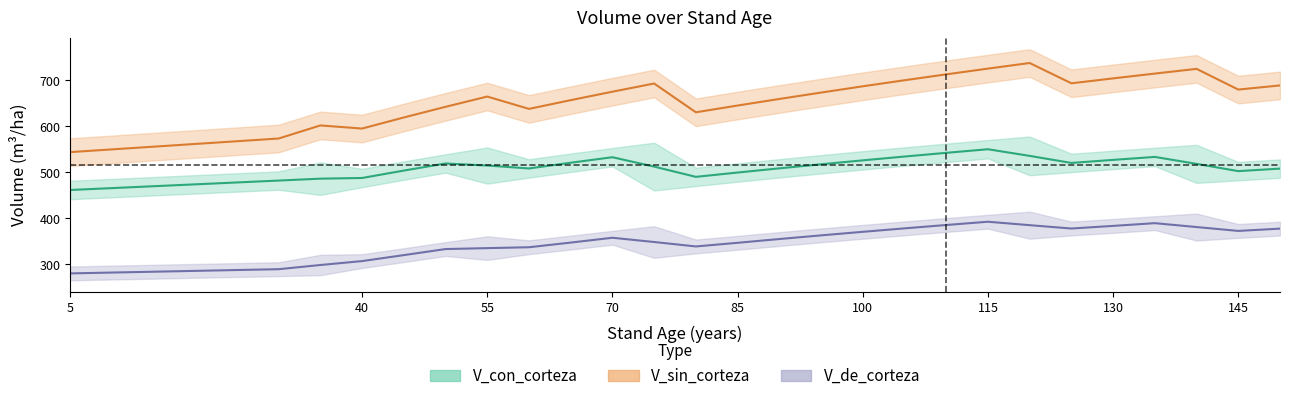

Which series has the largest range (max minus min)?

V_sin_corteza